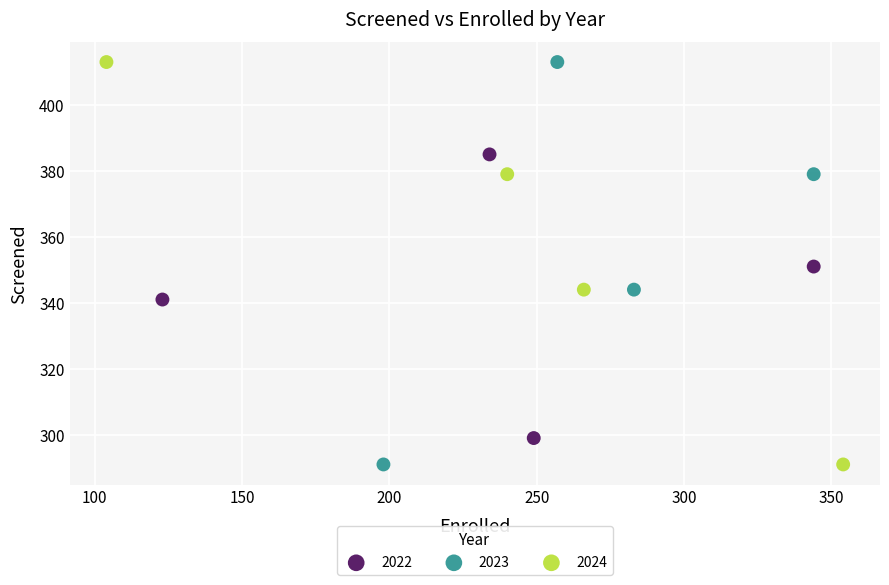

What are all the series names shown in the legend?

2022, 2023, 2024